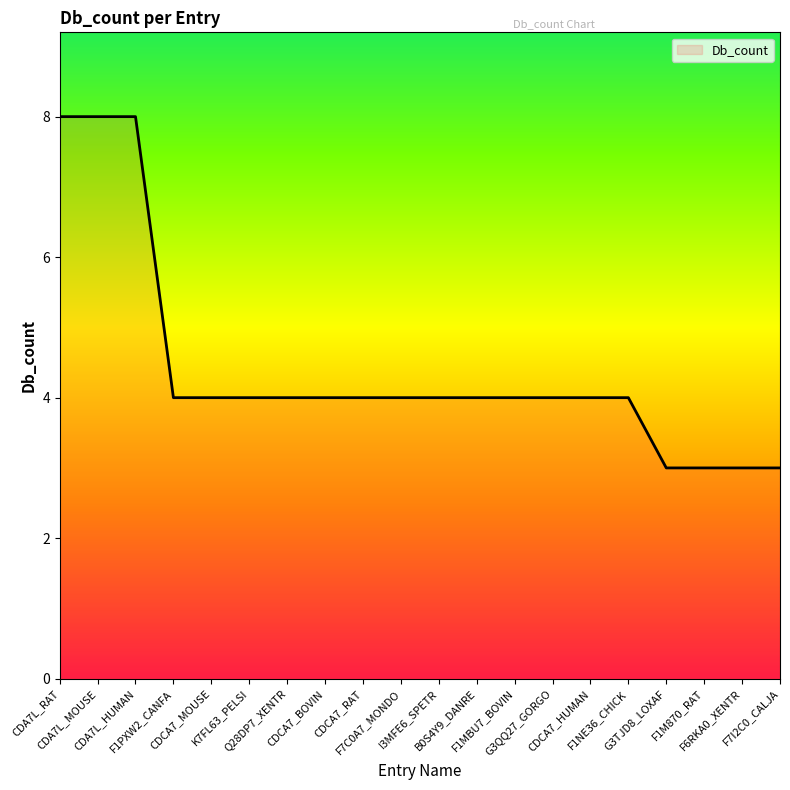

What is the smallest value displayed?

3